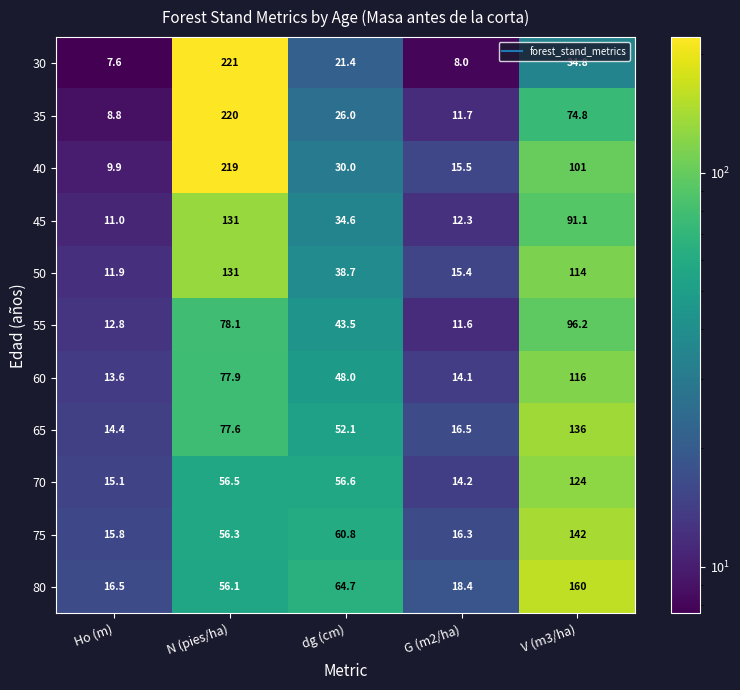

What is the difference between the 35 values at V (m3/ha) and dg (cm)?

48.8